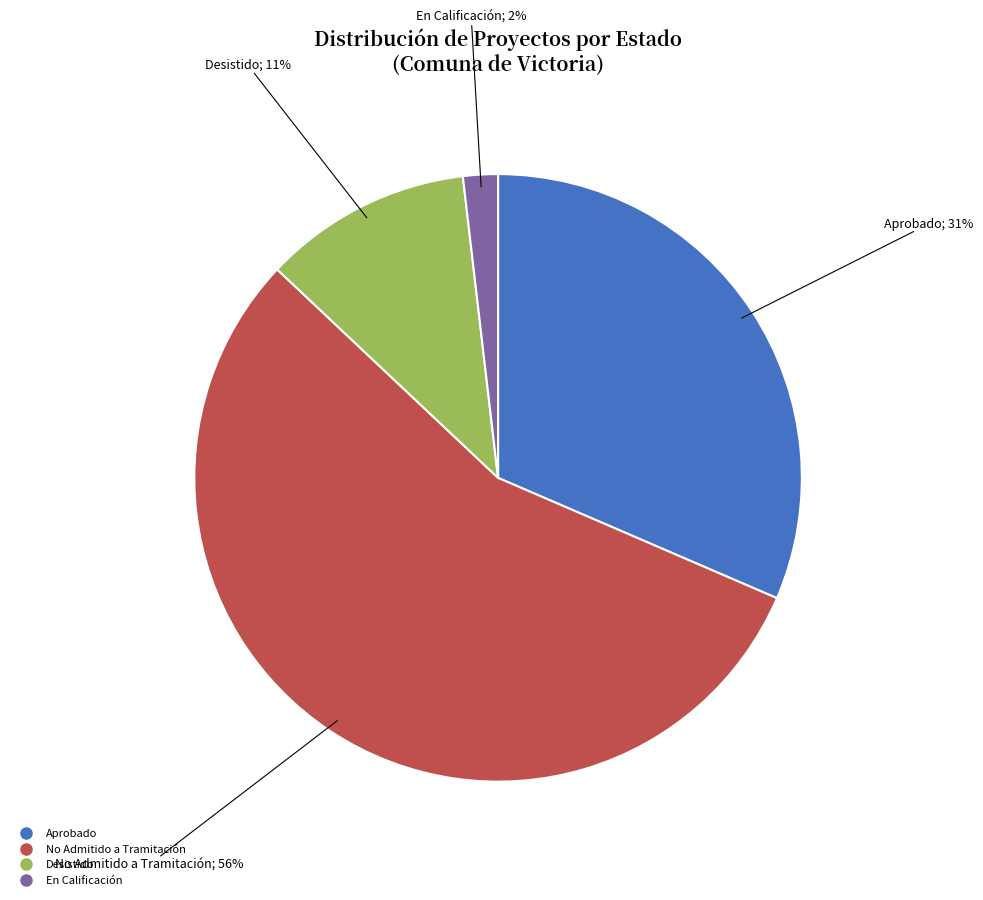

Does any single category account for the majority?

Yes